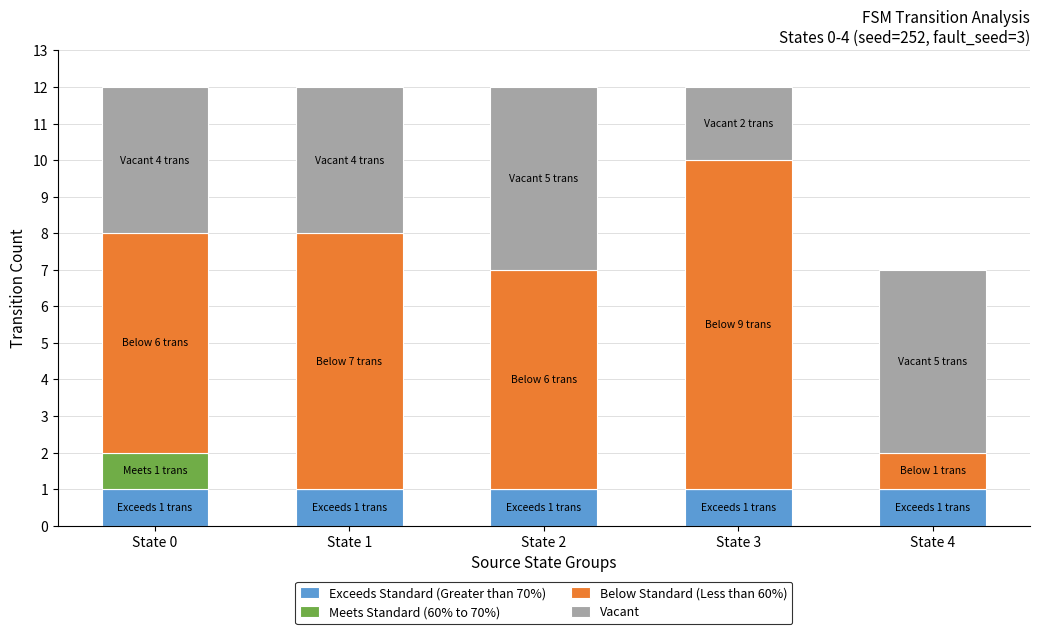

What is the total value across all series at State 3?

12